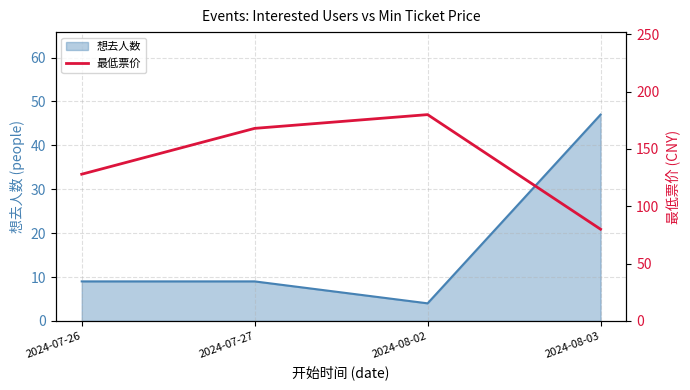

Where is the first local maximum?

2024-08-02